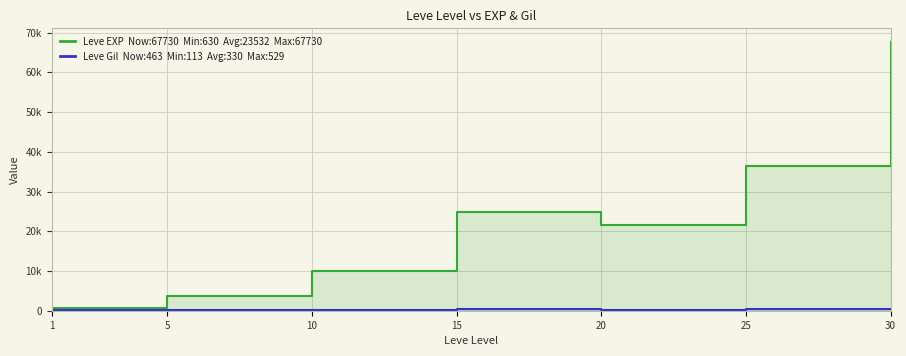

Between 10 and 20, which is larger?

20